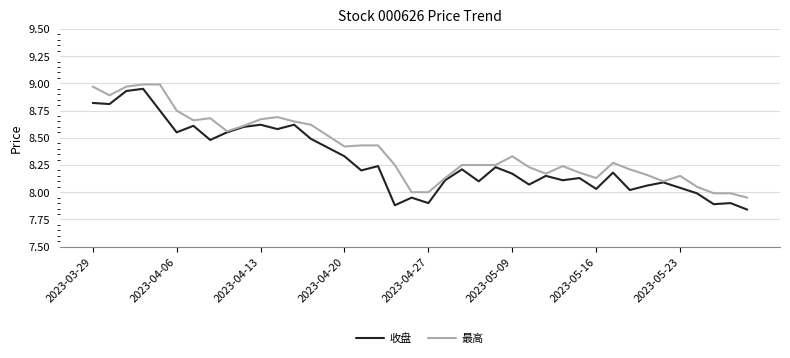

Rank the series by their average value, from lowest to highest.

收盘, 最高